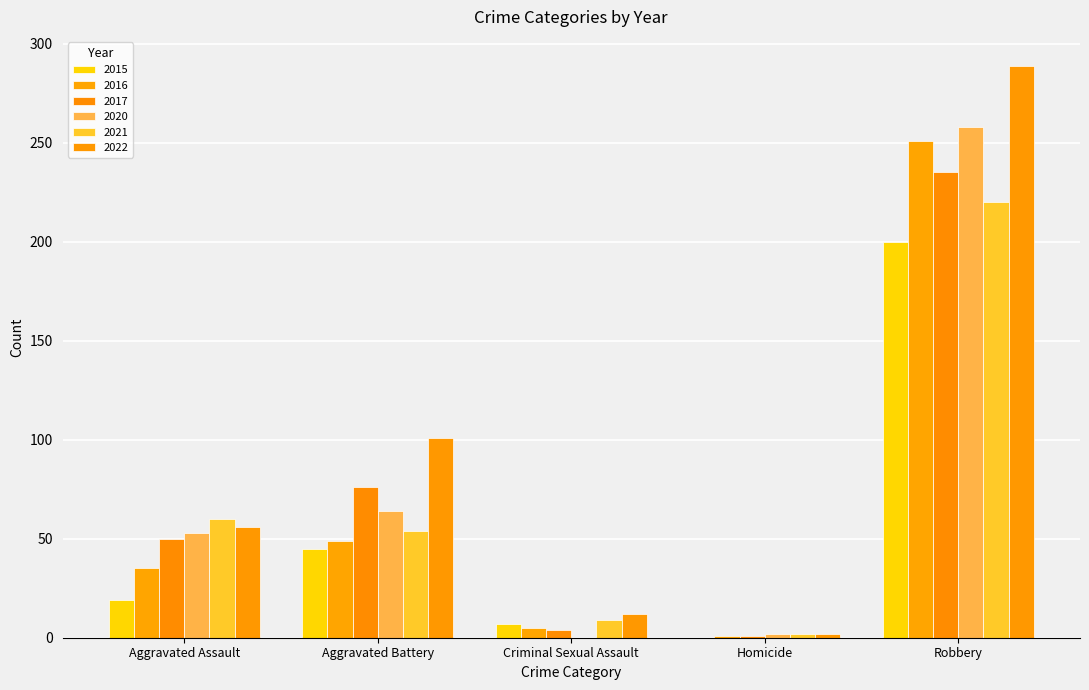

What is the difference between the 2017 values at Aggravated Battery and Criminal Sexual Assault?

72